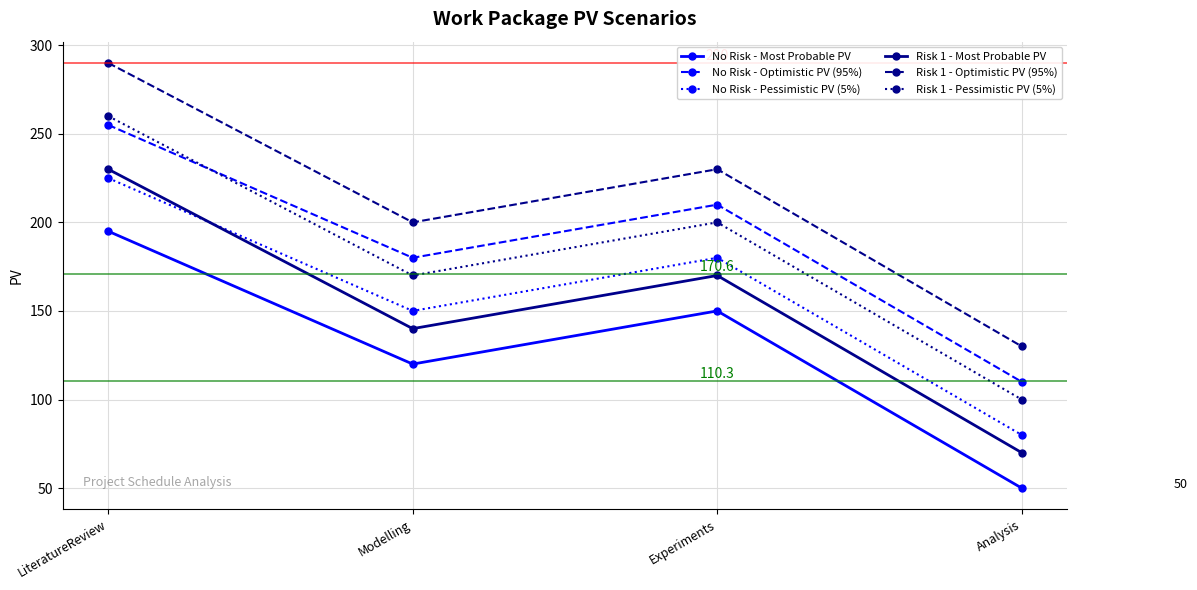

The Risk 1 - Most Probable PV series shows 70 at Analysis. True or false?

True